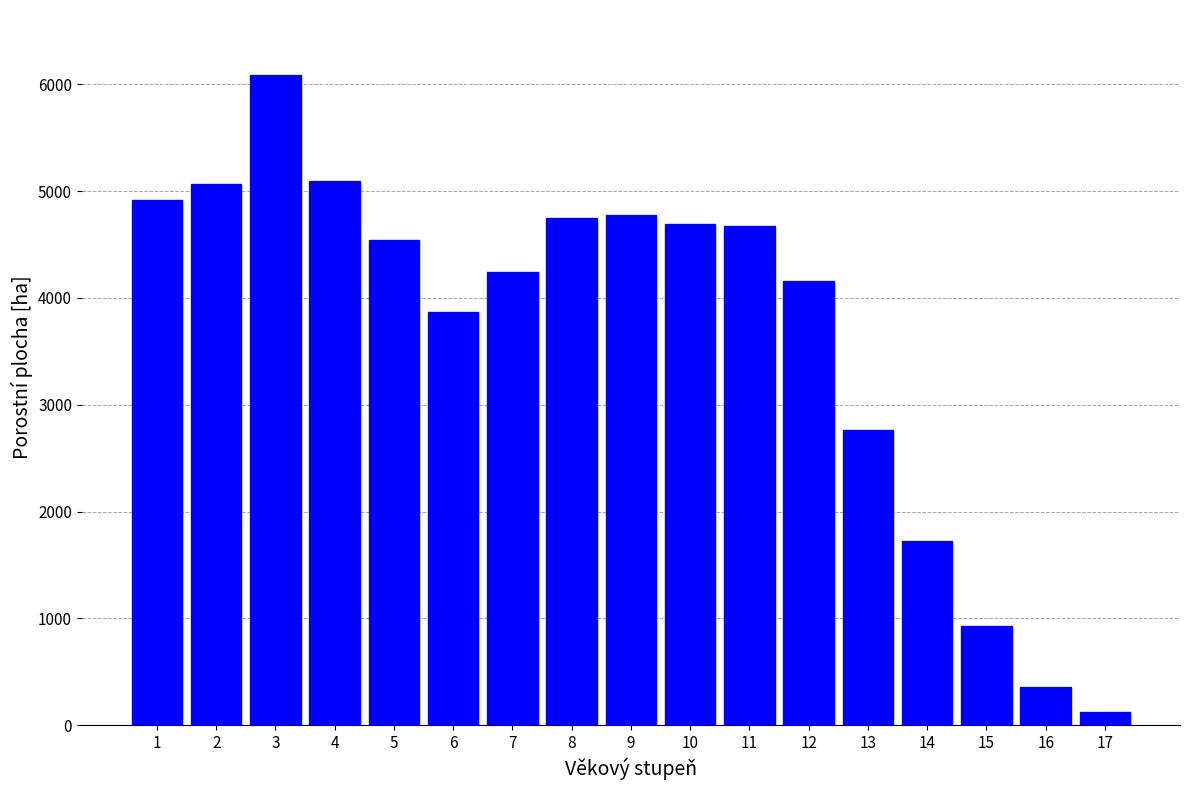

What is the greatest value displayed?

6086.8